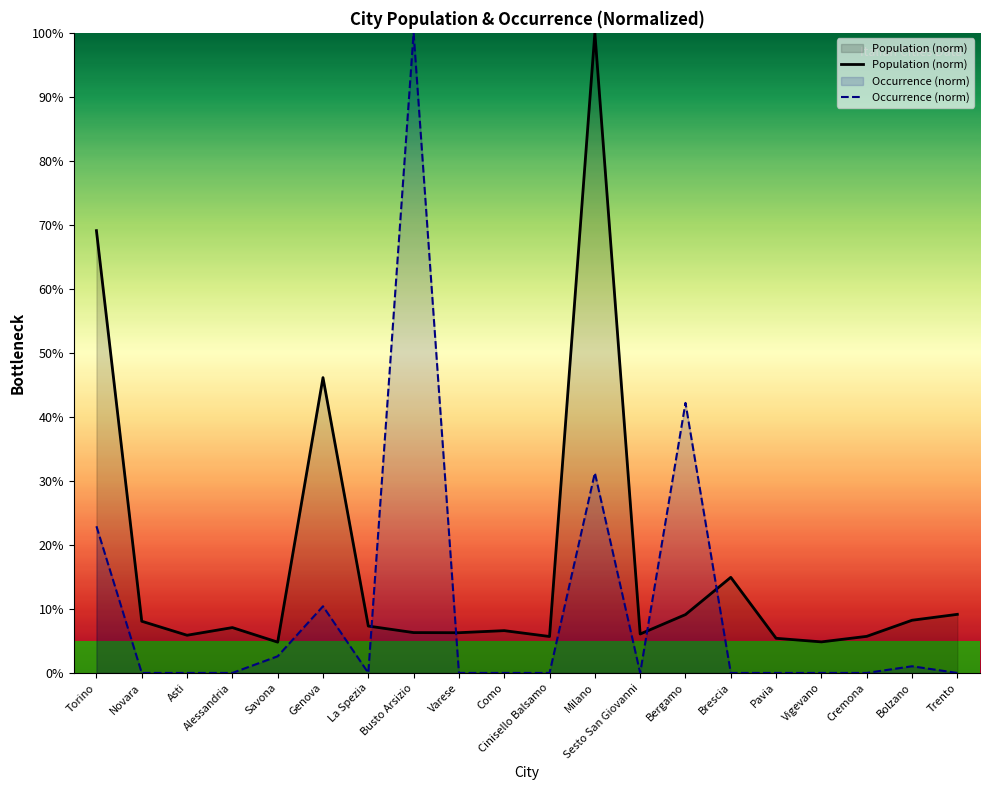

List the series in order of their peak value, lowest first.

Population, Occurrence